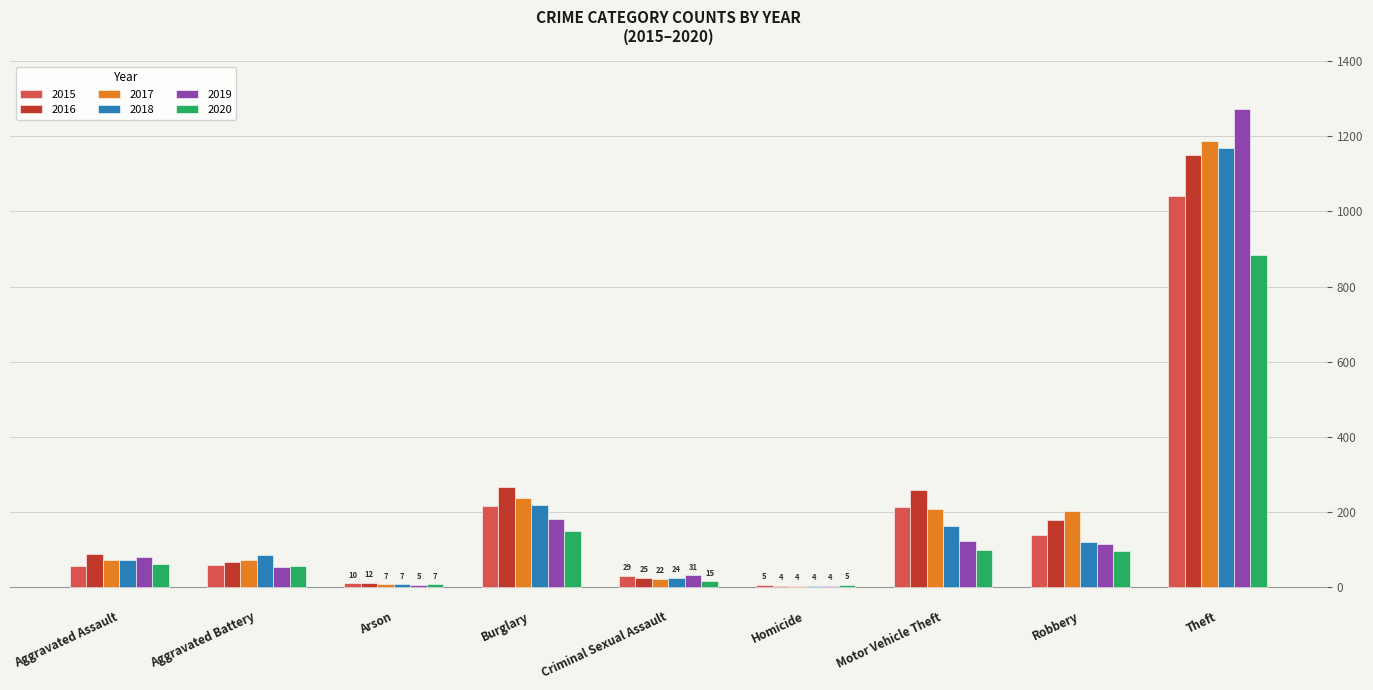

Which category has the highest value in the 2020 series?

Theft